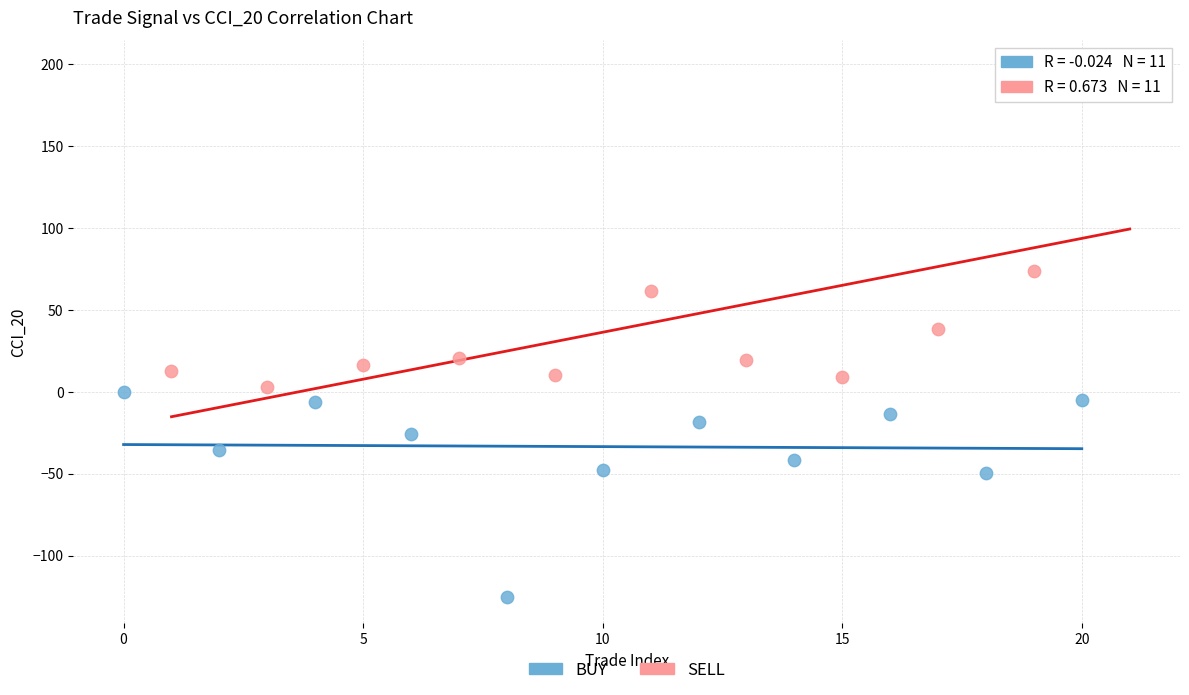

What are all the series names shown in the legend?

BUY, SELL